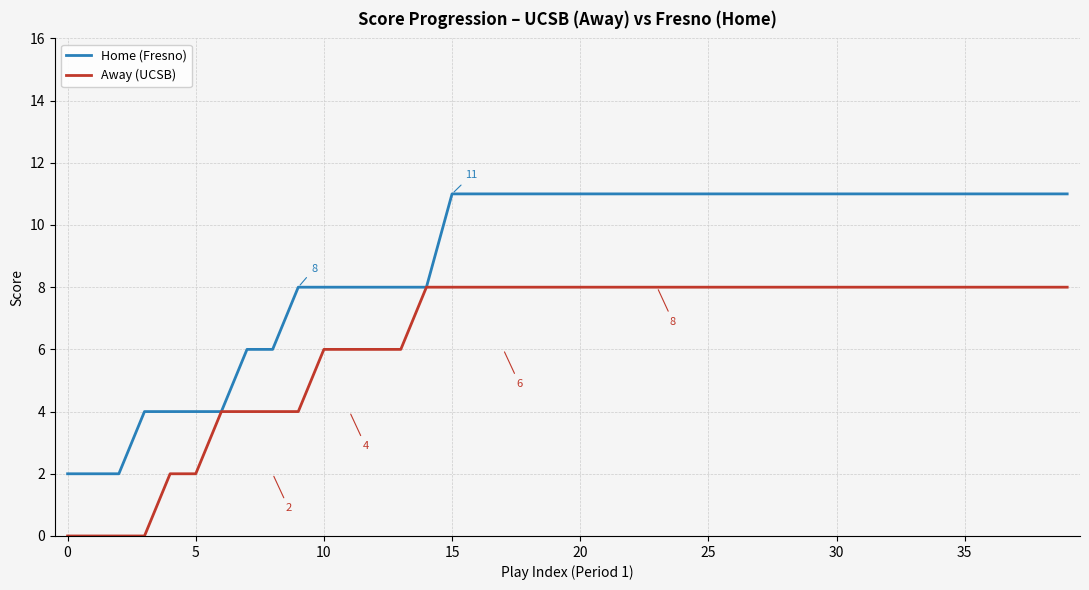

What is the maximum value for Home (Fresno)?

11